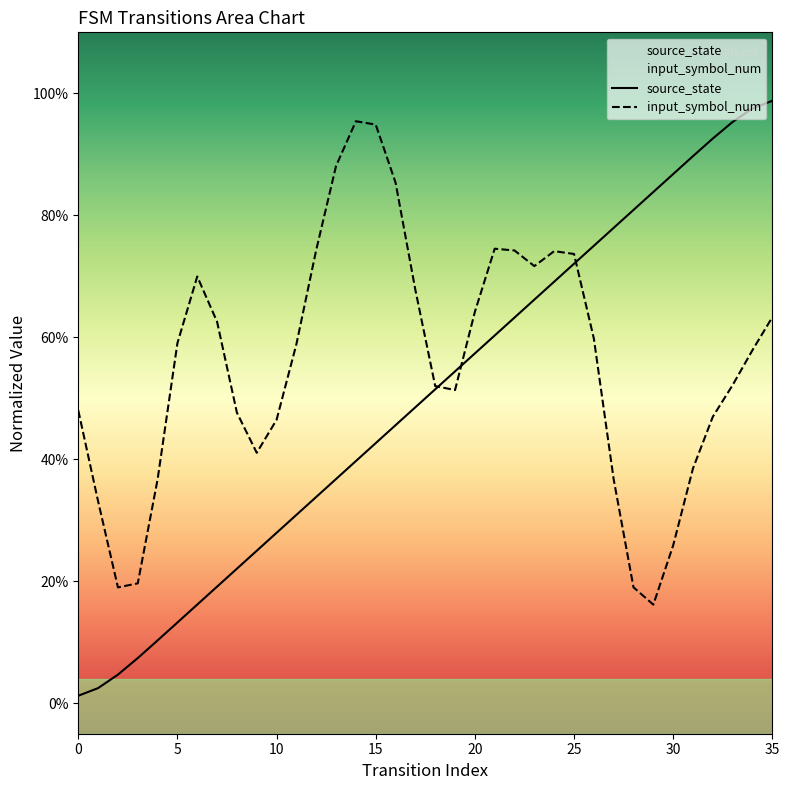

List the labels in order of value, largest first.

35, 34, 33, 32, 31, 30, 29, 28, 27, 26, 25, 24, 23, 22, 21, 20, 19, 18, 17, 16, 15, 14, 13, 12, 11, 10, 9, 8, 7, 6, 5, 4, 3, 2, 1, 0